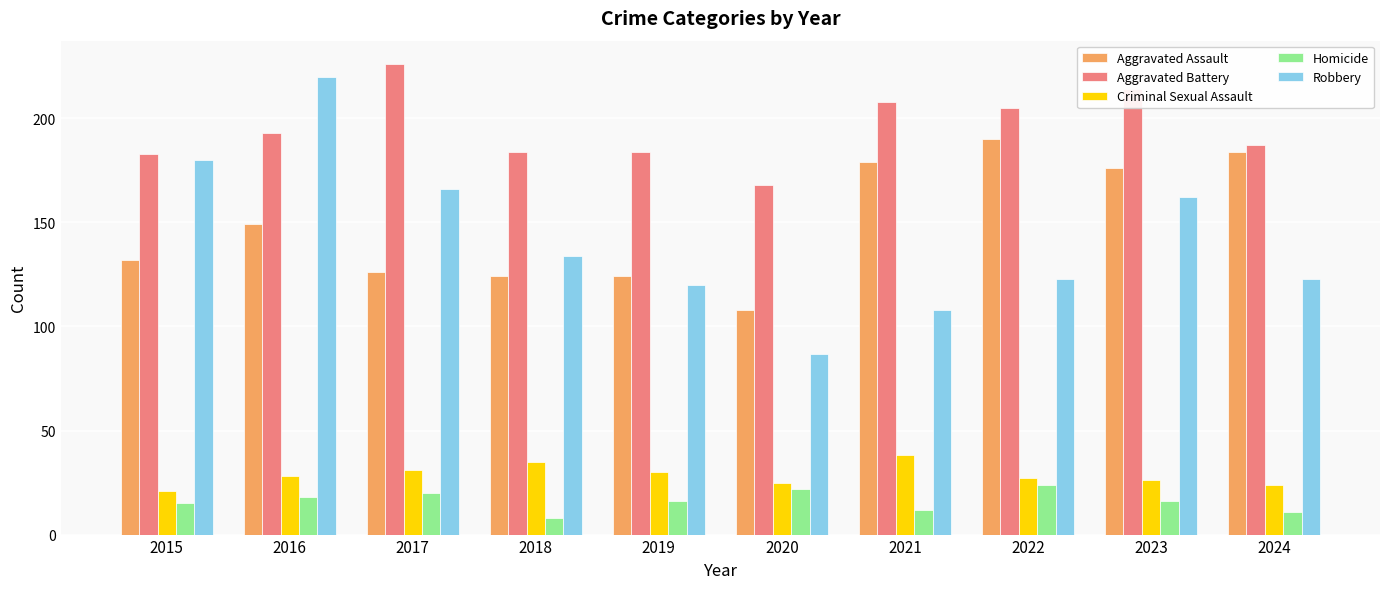

What is the sum of the Aggravated Battery values at 2024 and 2019?

371